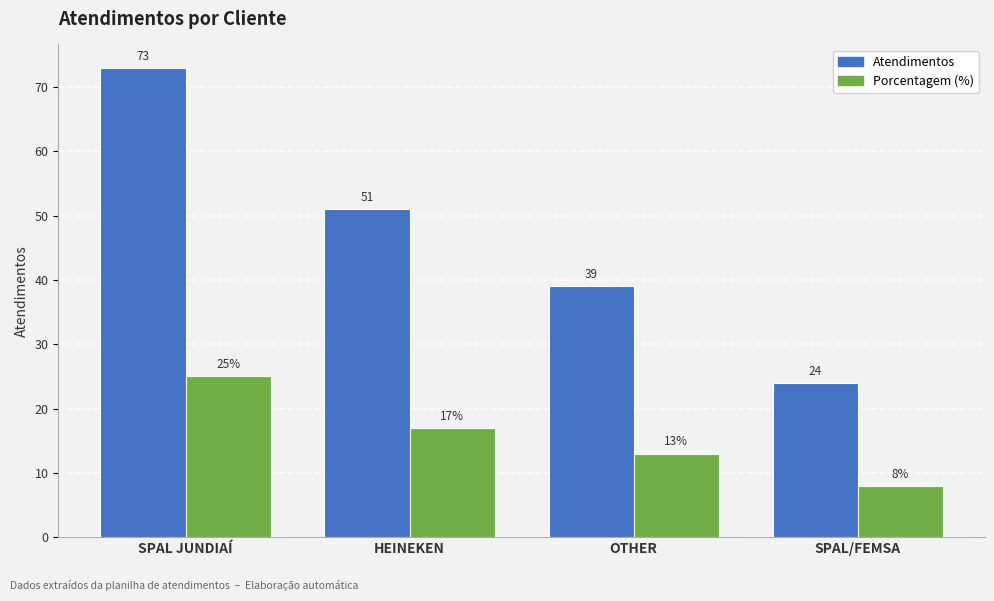

How many bars are there in each group?

2